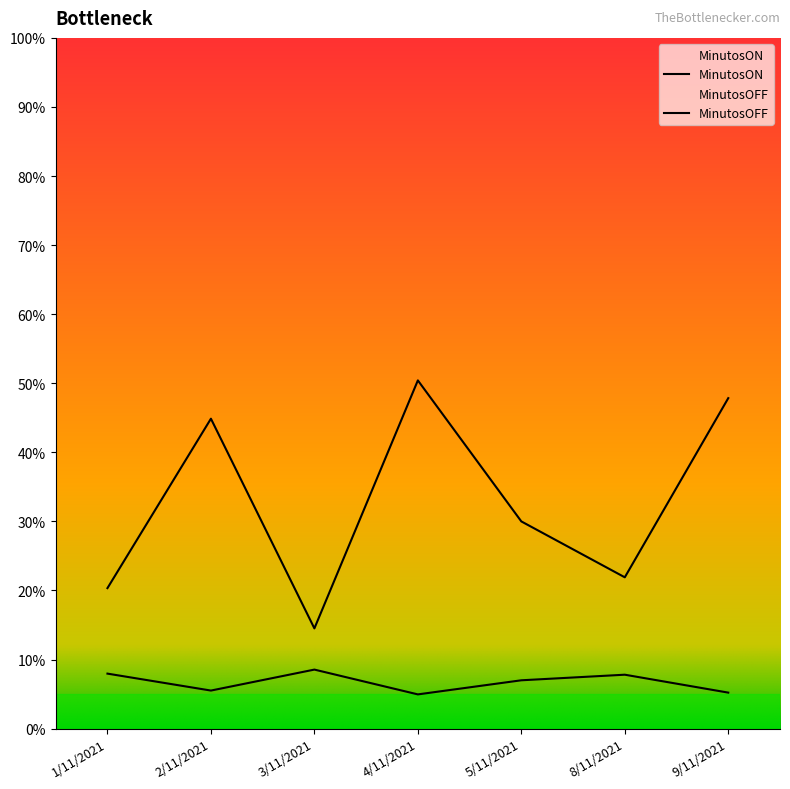

What is the sum of all values?

229.9